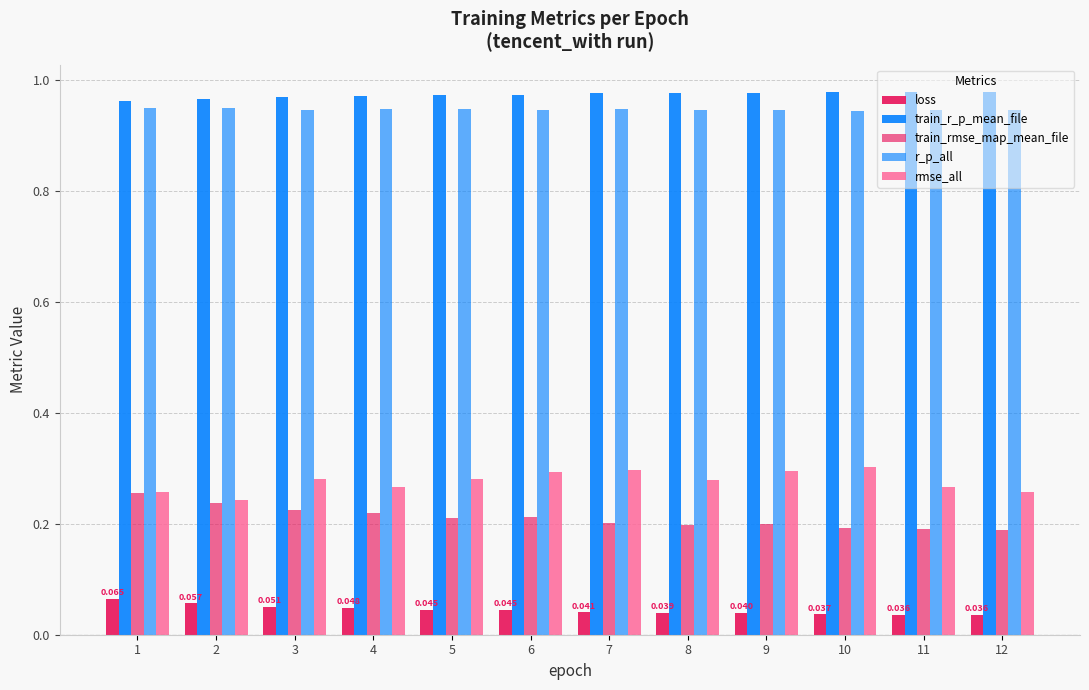

What is the total value across all series at 8?

2.4